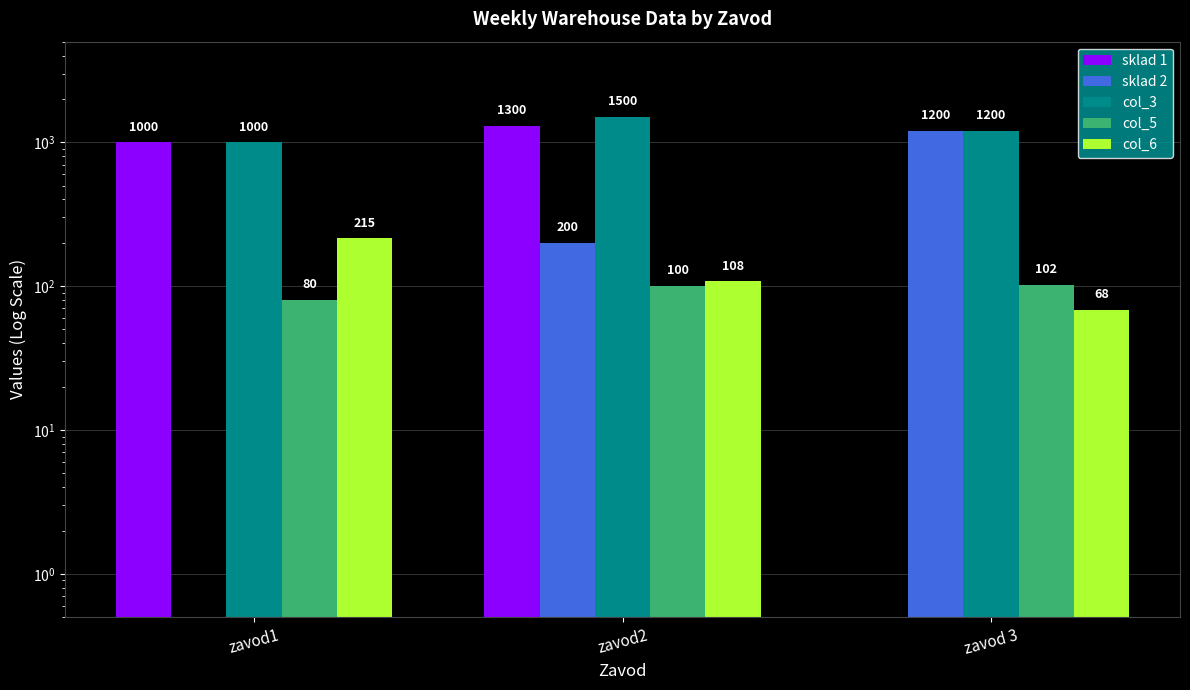

At which label does sklad 2 first exceed 200?

zavod 3